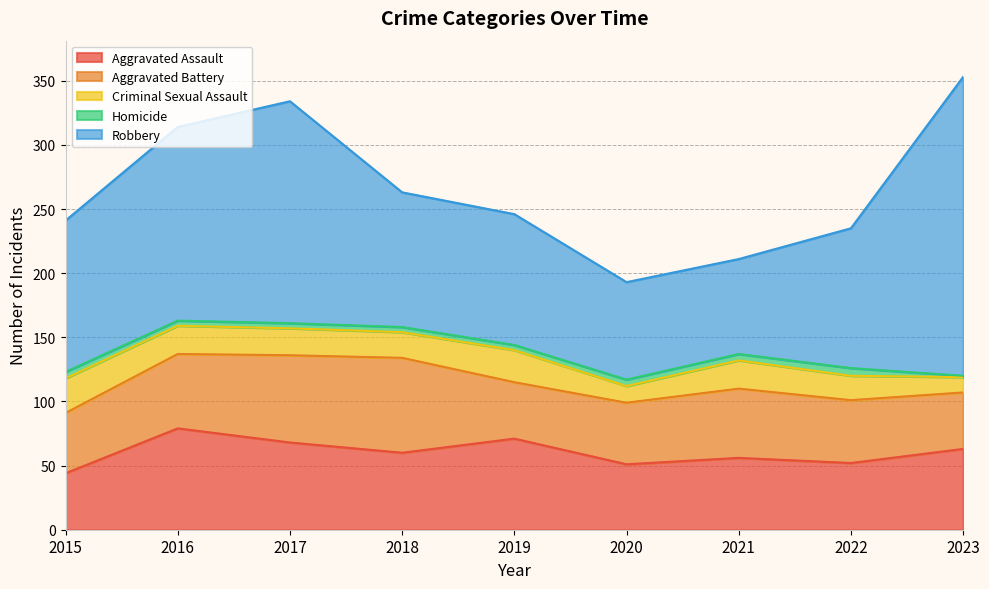

What is the difference between the Aggravated Battery values at 2021 and 2023?

10